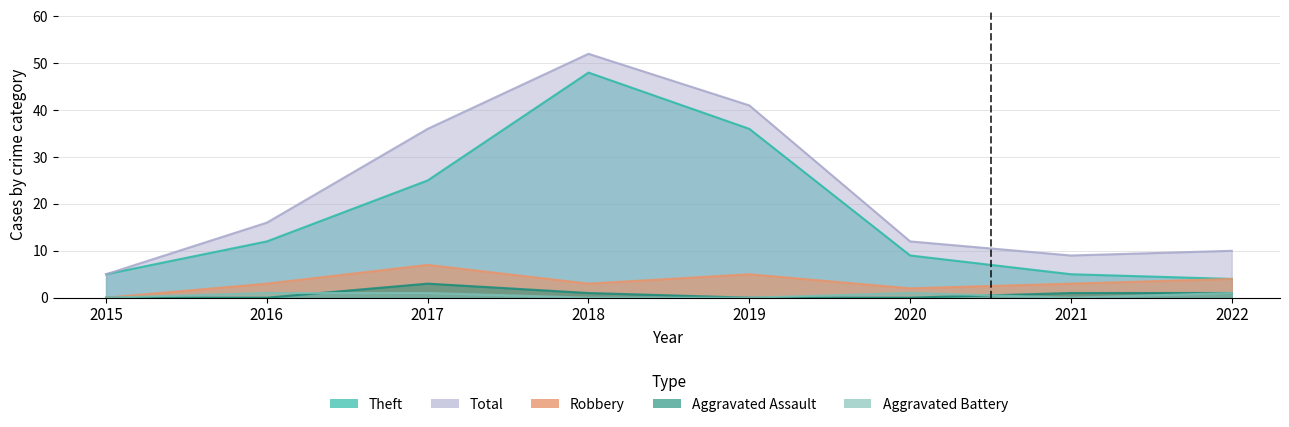

At which label is Theft closest to 26?

2017